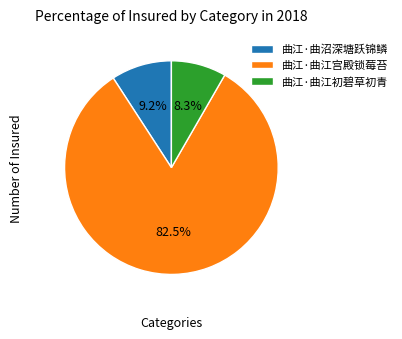

Is the sum of 曲江·曲江初碧草初青 and 曲江·曲江宫殿锁莓苔 greater than half?

Yes